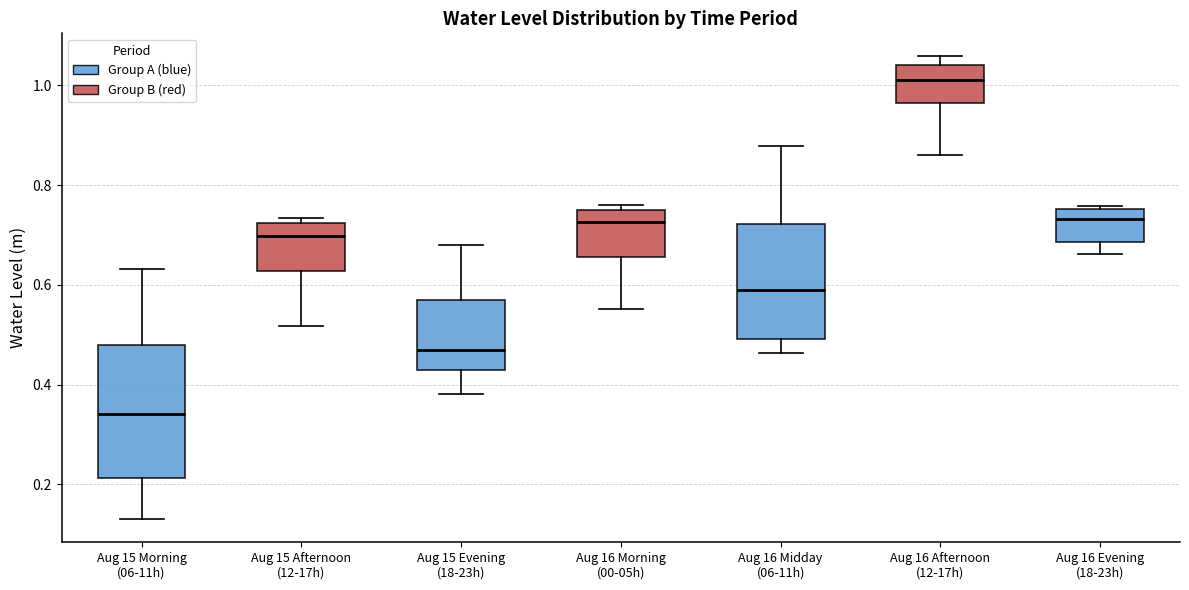

Which box's median line is the lowest?

Aug 15 Morning (06-11h)